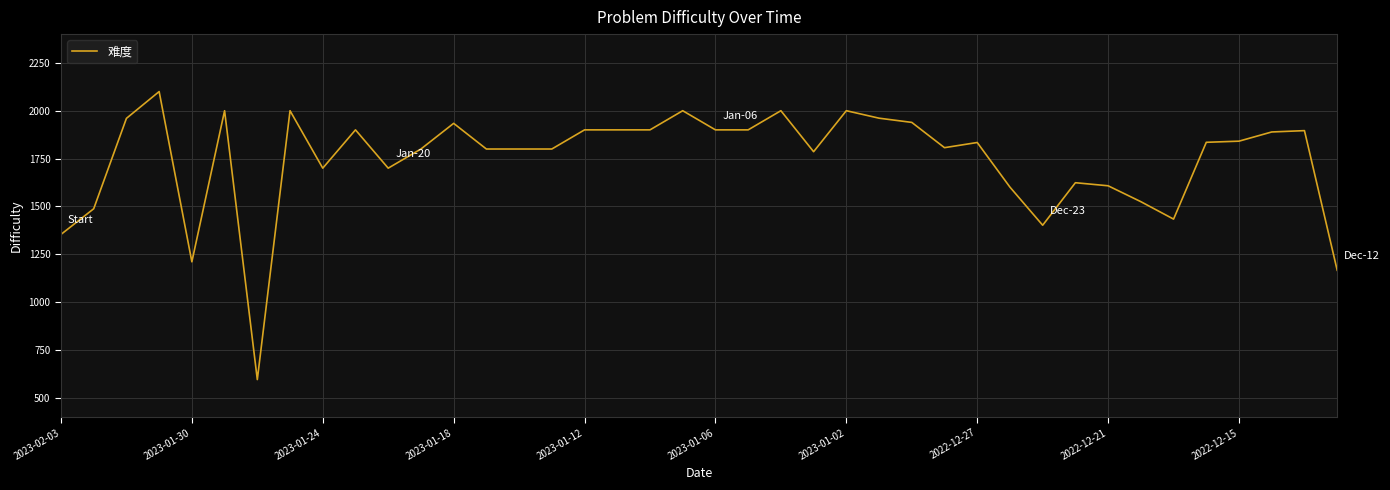

What is the difference between the maximum and minimum values?

1504